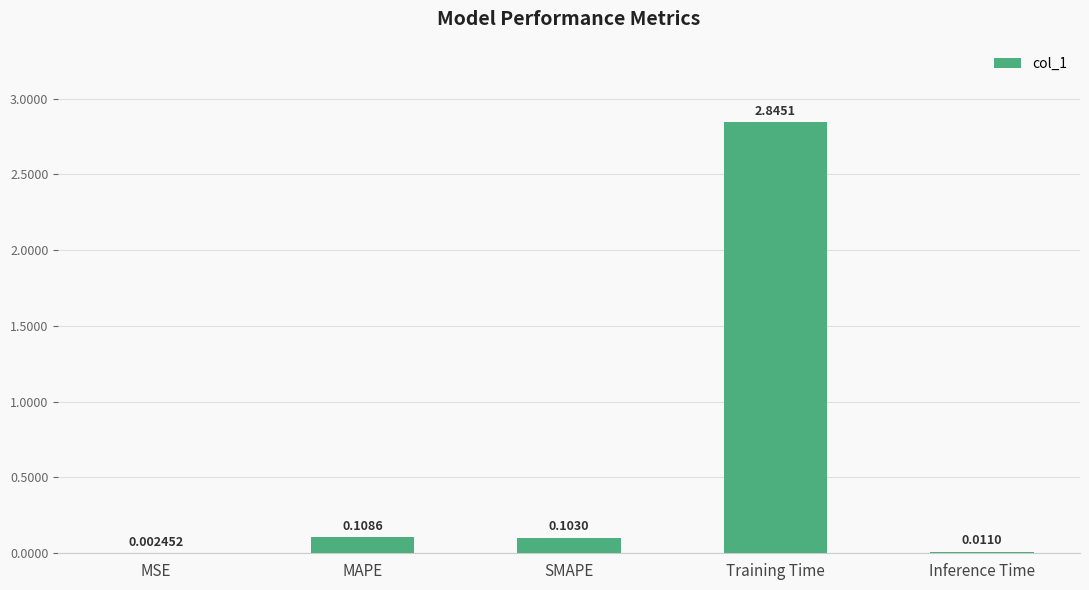

At which category does the chart reach its peak across all series?

Training Time